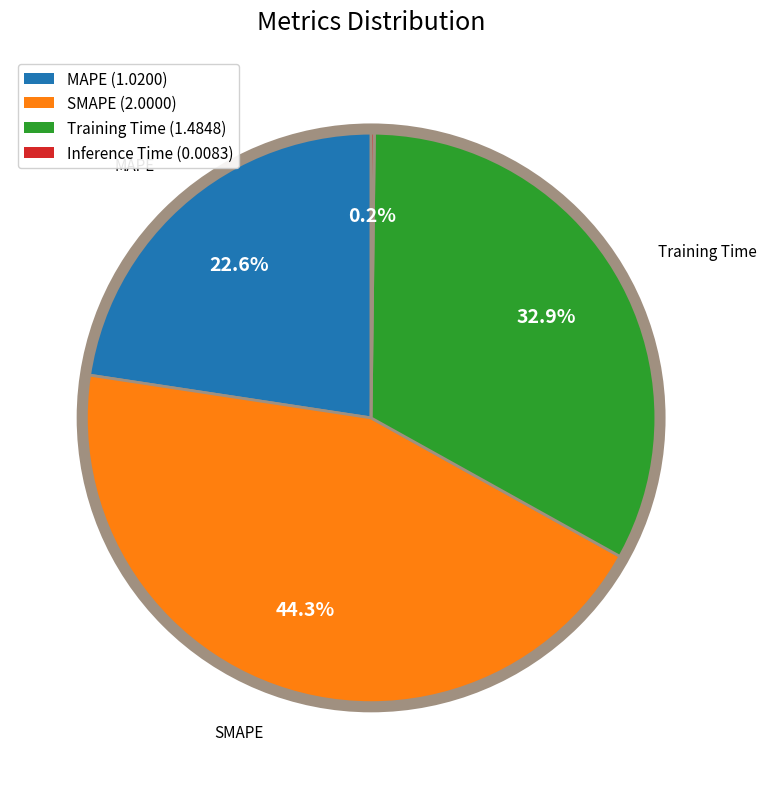

Is it true that SMAPE is 44% of the pie?

True